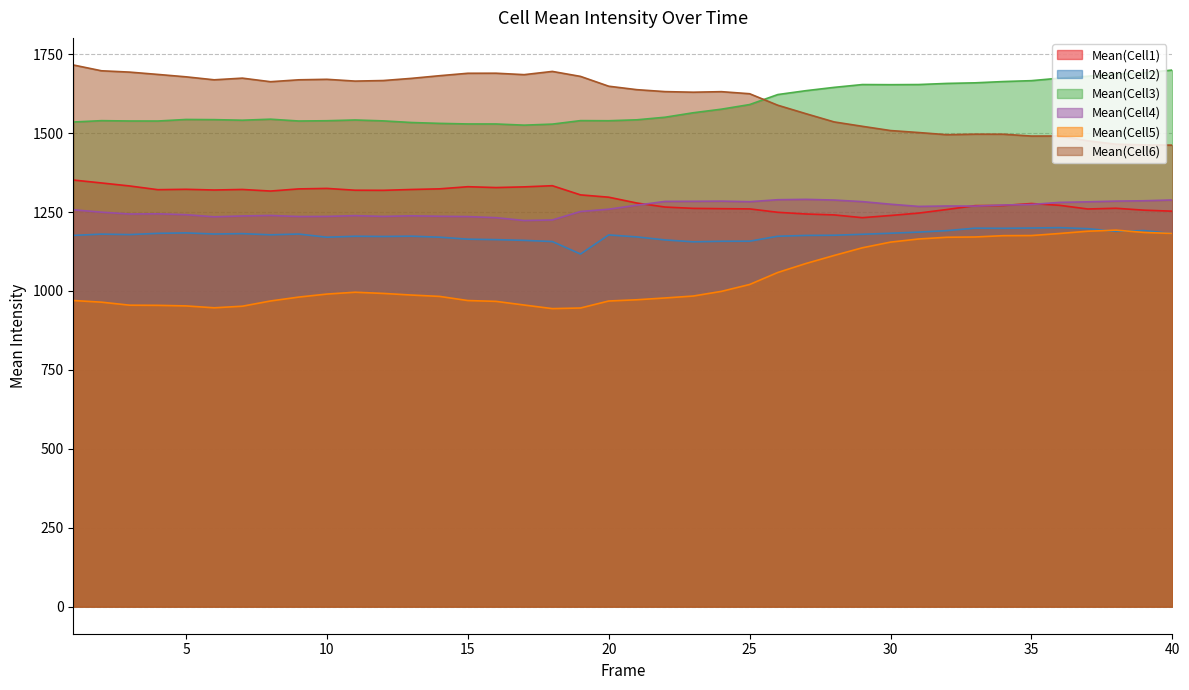

Reading left to right, extract all data points from this chart.

Mean(Cell1): 1351.5	1342.2	1332.6	1320.8	1322.0	1319.8	1321.5	1316.5	1323.3	1324.9	1319.1	1318.8	1321.5	1323.5	1330.3	1327.6	1329.8	1333.4	1304.4	1297.0	1278.5	1265.9	1261.6	1260.7	1260.0	1249.2	1243.8	1240.9	1232.2	1239.1	1246.7	1258.1	1270.3	1270.8	1277.0	1271.3	1259.7	1262.0	1255.9	1252.7
Mean(Cell2): 1176.0	1180.1	1178.6	1182.6	1183.9	1180.5	1181.6	1177.9	1180.4	1170.3	1173.3	1172.6	1173.5	1170.3	1164.1	1162.6	1160.3	1156.6	1117.0	1177.6	1171.2	1161.7	1155.7	1157.4	1157.7	1173.3	1175.9	1176.5	1179.6	1182.9	1186.5	1191.2	1198.9	1198.5	1199.4	1200.6	1197.3	1188.9	1191.3	1181.5
Mean(Cell3): 1535.2	1539.5	1538.4	1538.3	1543.3	1542.7	1540.9	1544.2	1538.4	1539.2	1541.7	1538.8	1533.6	1530.9	1529.0	1529.0	1525.3	1528.6	1539.6	1539.2	1542.2	1550.4	1564.5	1575.9	1590.5	1622.2	1634.5	1645.0	1653.9	1653.5	1653.9	1657.5	1659.3	1663.4	1666.2	1674.2	1680.2	1687.7	1691.0	1699.8
Mean(Cell4): 1257.2	1249.6	1243.8	1244.5	1241.7	1234.9	1237.6	1239.2	1235.8	1236.2	1238.7	1236.1	1238.1	1236.6	1235.7	1232.2	1223.2	1224.9	1251.7	1259.0	1271.8	1283.7	1284.0	1284.5	1282.8	1289.0	1290.2	1288.0	1283.0	1274.8	1267.8	1269.2	1268.8	1272.3	1274.0	1280.6	1282.4	1284.6	1285.8	1288.2
Mean(Cell5): 969.8	964.5	955.0	954.5	952.6	946.7	951.7	968.3	980.6	990.2	996.0	992.2	987.1	982.7	969.7	967.1	955.4	944.1	946.0	968.2	972.1	977.8	983.9	998.7	1020.5	1058.5	1087.0	1112.5	1136.8	1154.7	1164.7	1170.1	1171.0	1175.2	1175.6	1182.1	1189.2	1192.7	1185.3	1182.2
Mean(Cell6): 1715.9	1697.5	1693.3	1686.0	1678.4	1668.9	1674.2	1662.9	1668.9	1670.5	1664.8	1666.6	1673.5	1681.9	1689.6	1689.8	1685.3	1695.5	1679.7	1648.6	1637.7	1631.5	1629.6	1631.3	1624.8	1588.4	1561.5	1535.5	1521.6	1508.2	1501.9	1495.0	1496.7	1496.6	1490.7	1490.9	1475.7	1465.0	1462.8	1461.9